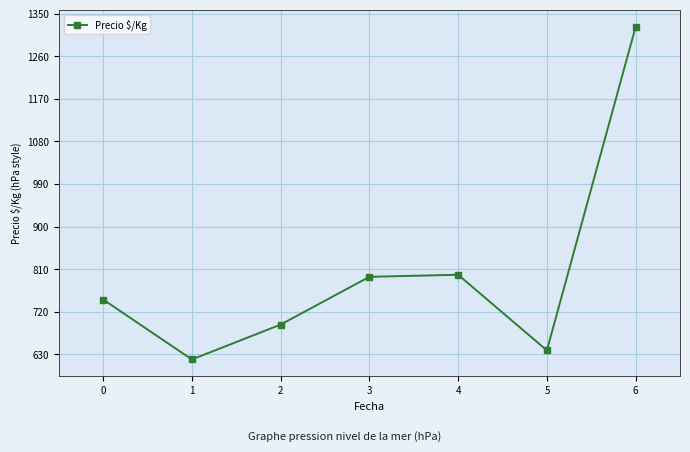

What is the value of the 4th point from the left?

794.0